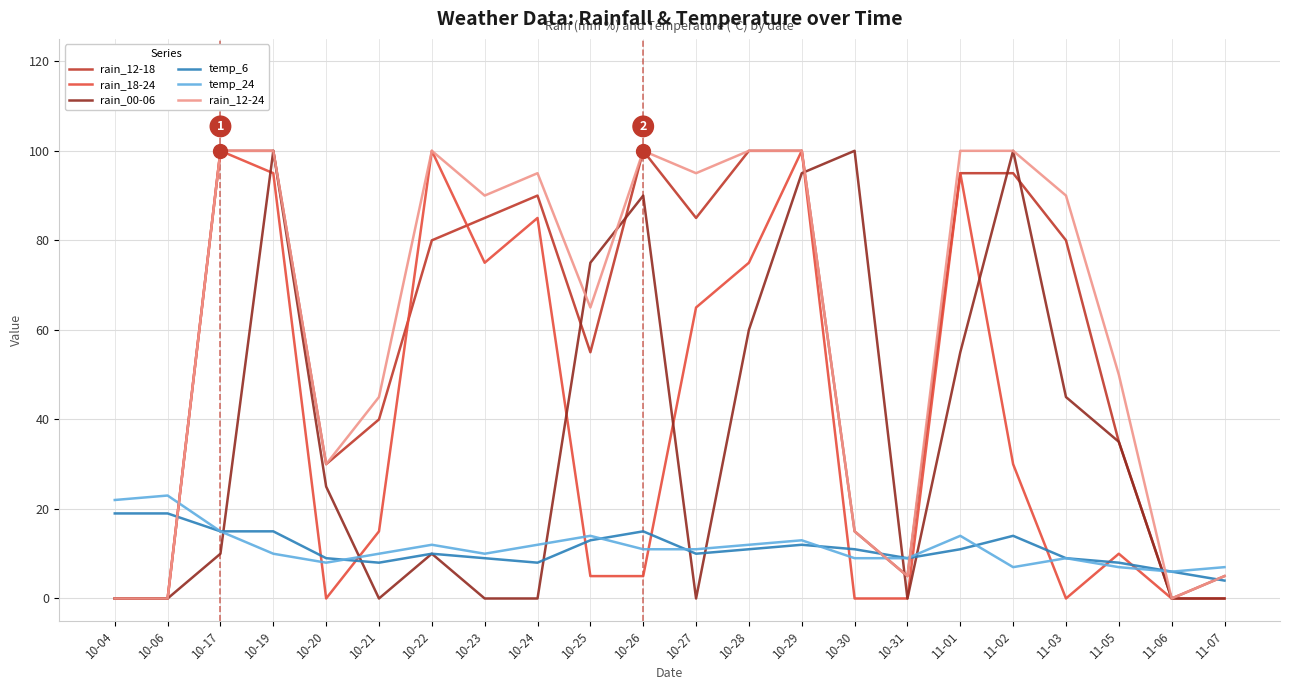

What is the sum of the temp_24 values at 10-30 and 10-29?

22